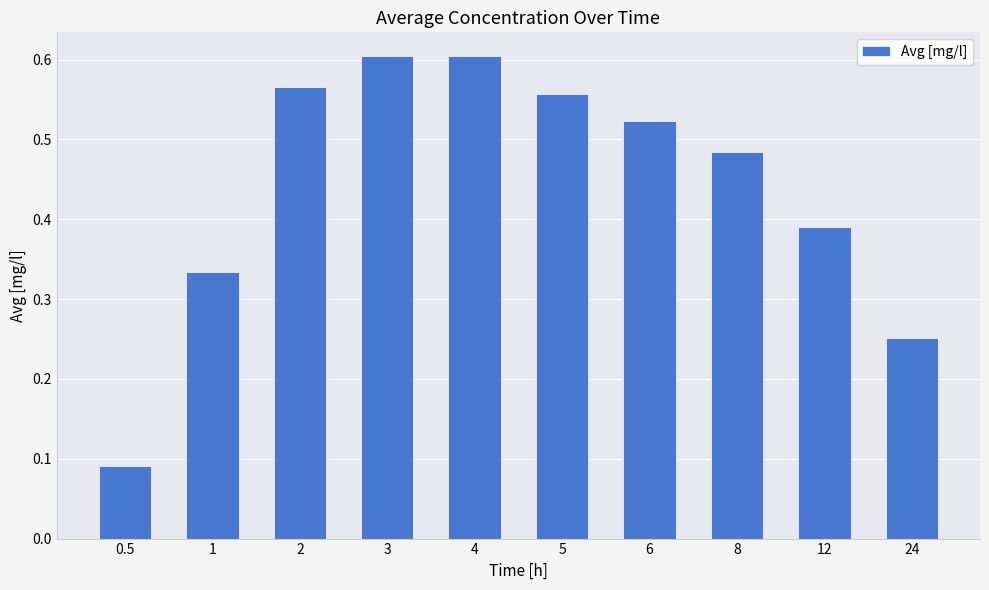

What position from the left is 8?

8